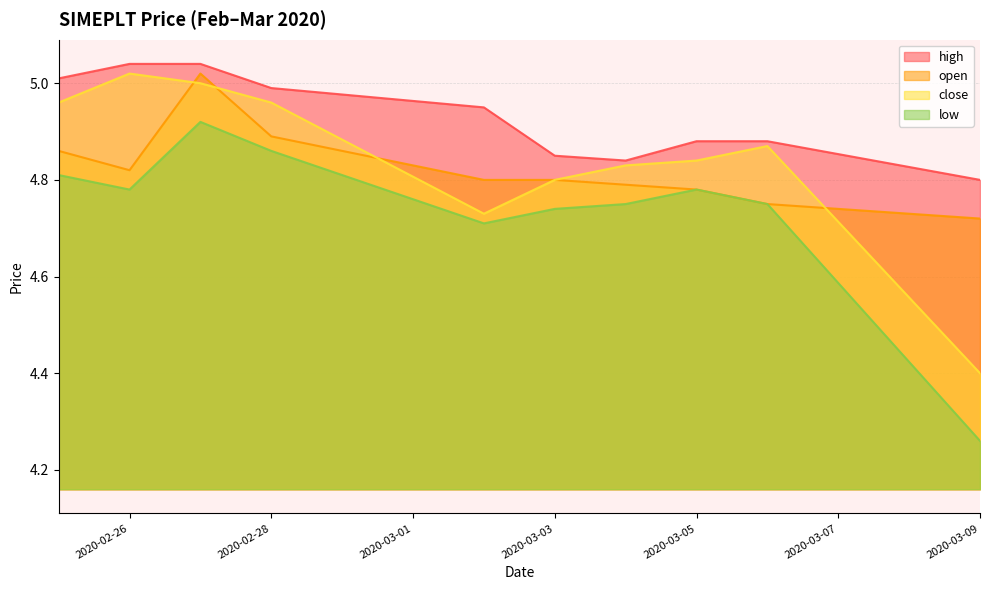

What is the spread (max minus min) of values at 2020-03-09?

0.5